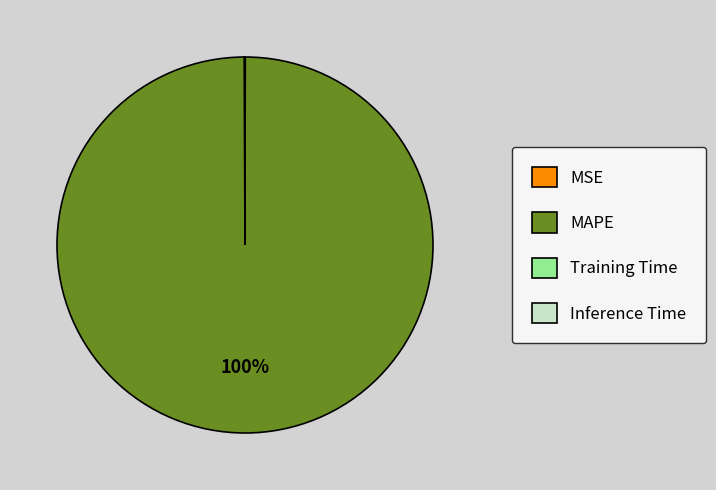

Which slice is the largest?

MAPE